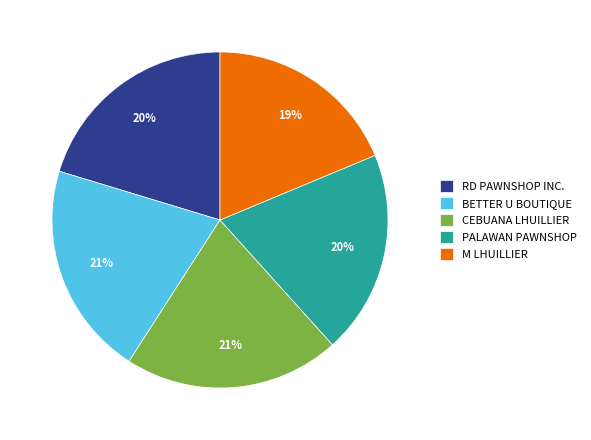

What is the smallest slice in the pie chart?

M LHUILLIER